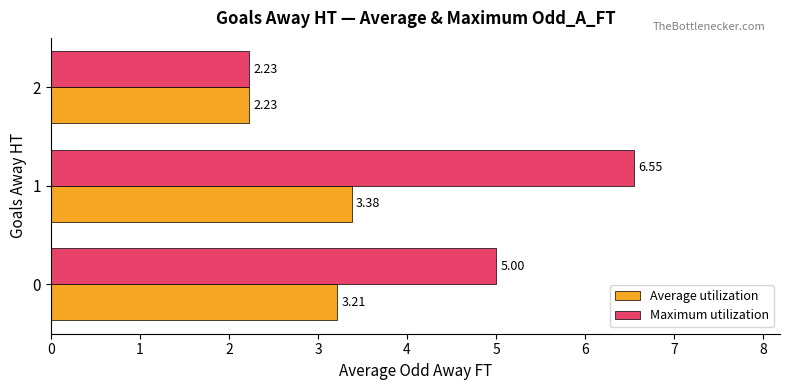

Which category has the lowest value across all series?

2